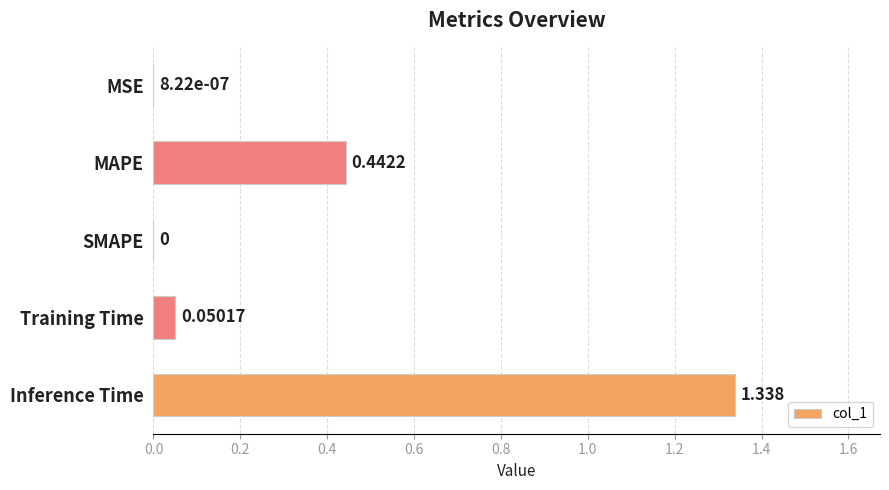

At which category does the chart reach its peak across all series?

Inference Time